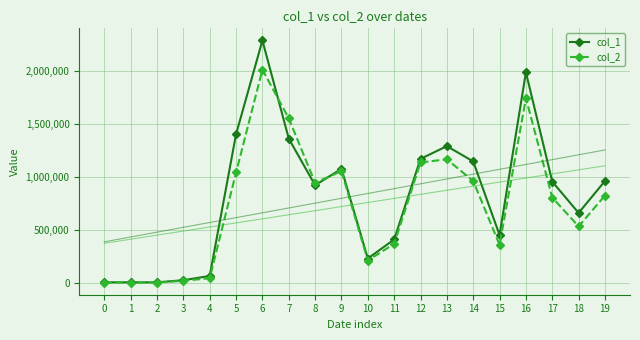

At which label does col_2 first exceed 826400?

5